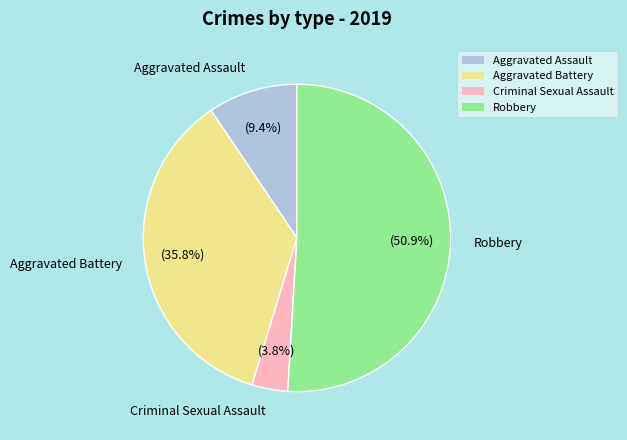

To the nearest percent, what is the difference between the largest and smallest slice percentages?

47%